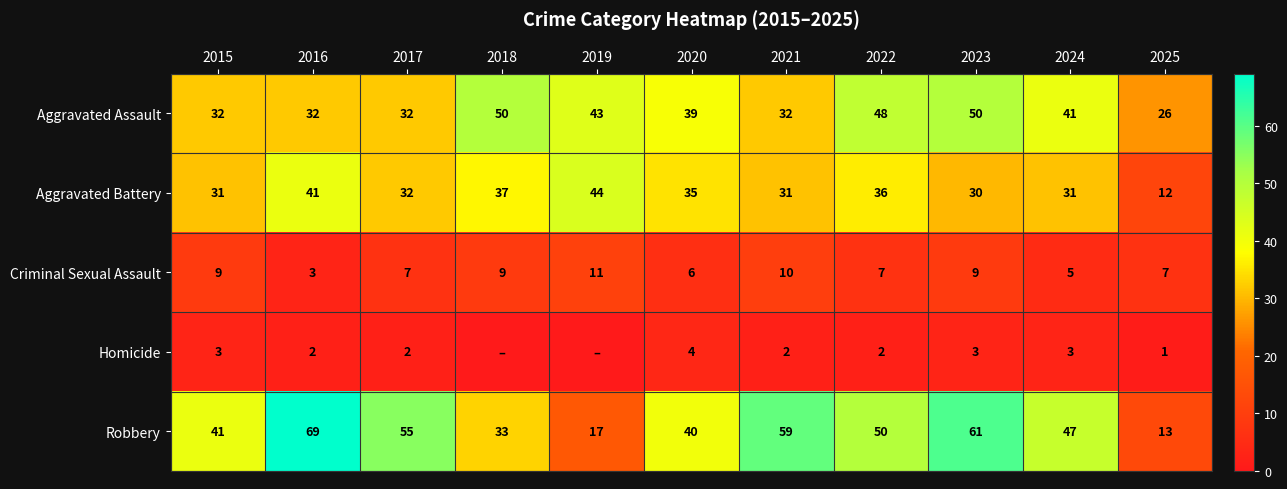

At which label does Criminal Sexual Assault first exceed 7?

2015